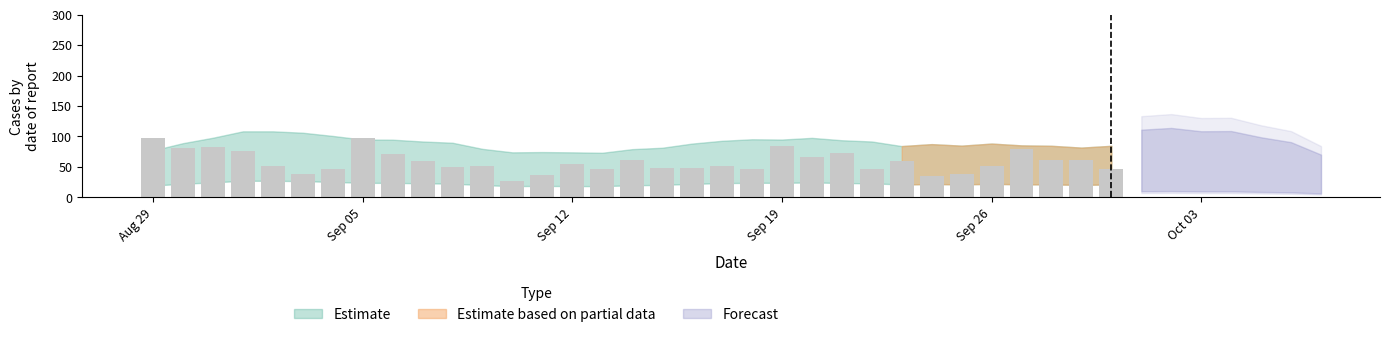

Where is the data nearest to the value 61?

2022-09-29